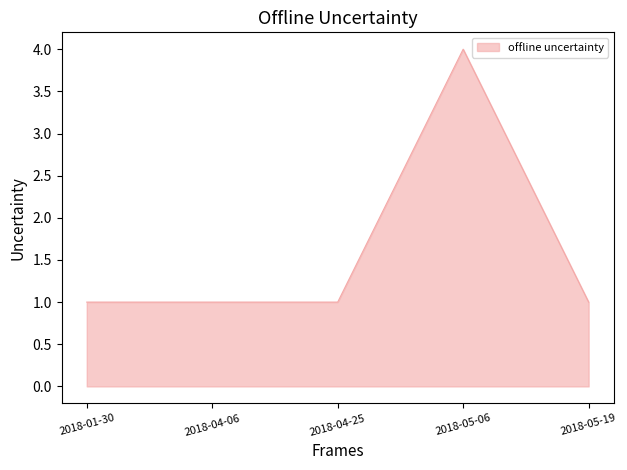

What position from the left is 2018-01-30?

1